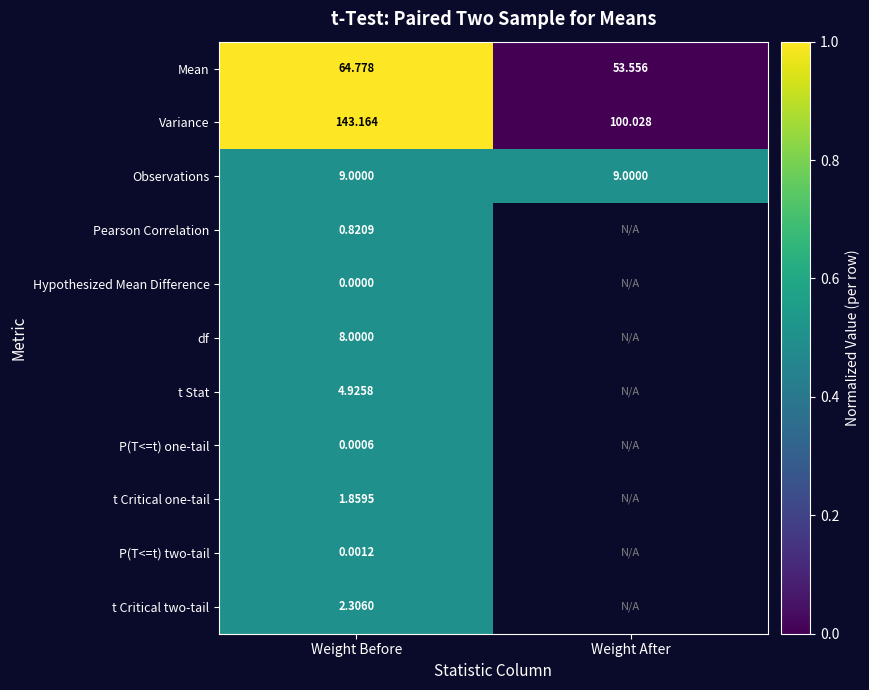

Between Weight After and Weight Before, which is larger?

Weight Before